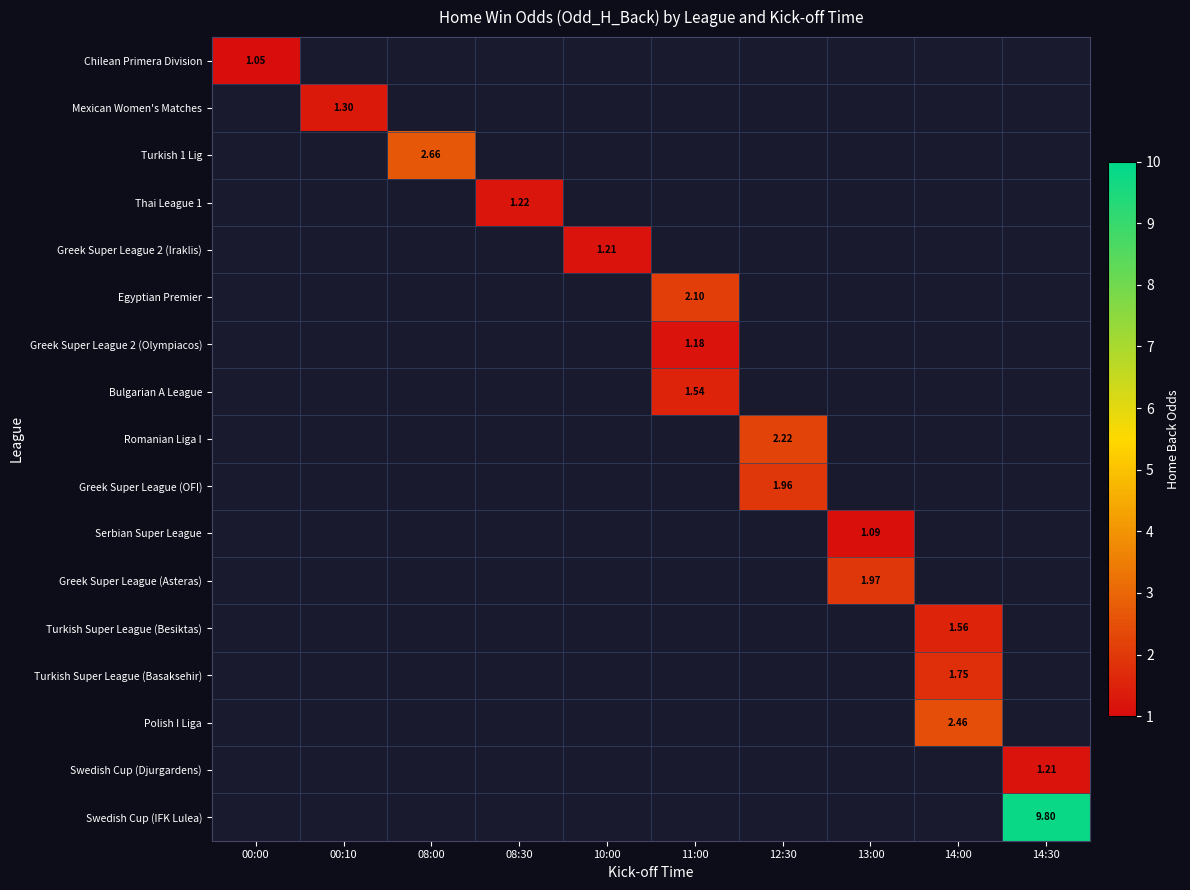

What is the smallest value displayed?

1.1